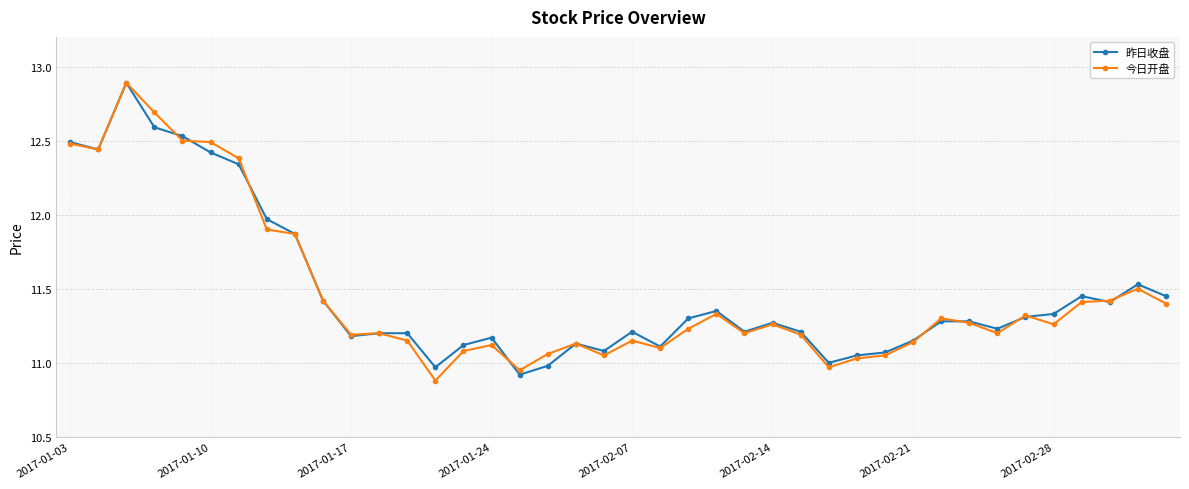

How many lines are shown in the chart?

2